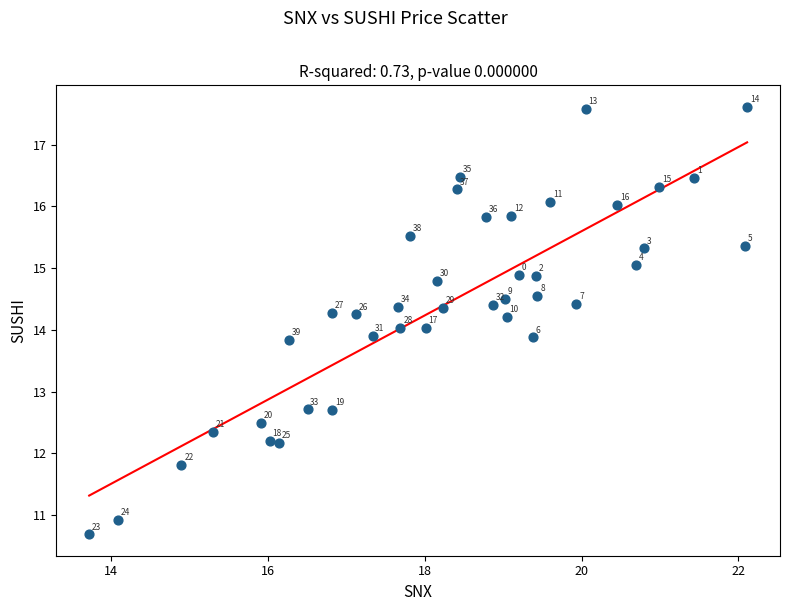

What Y value in the scatter plot is closest to 14?

14.0